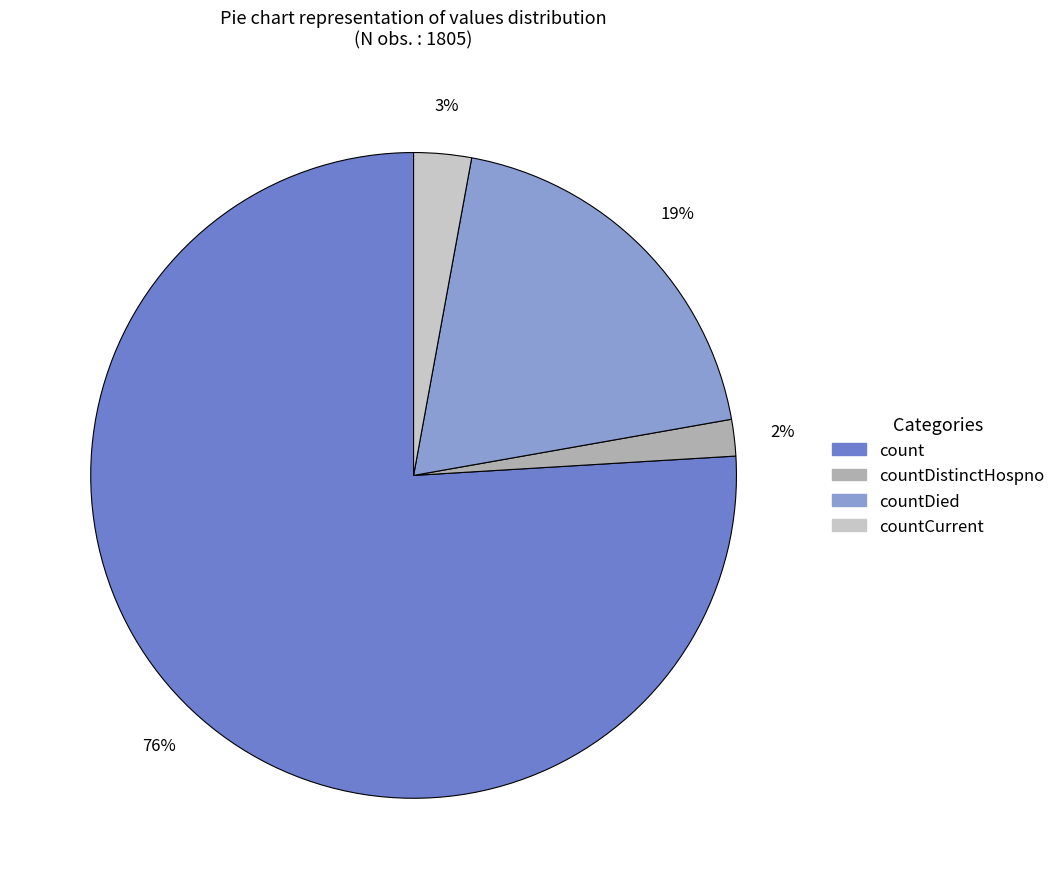

Is it true that countDied is 5% of the pie?

False